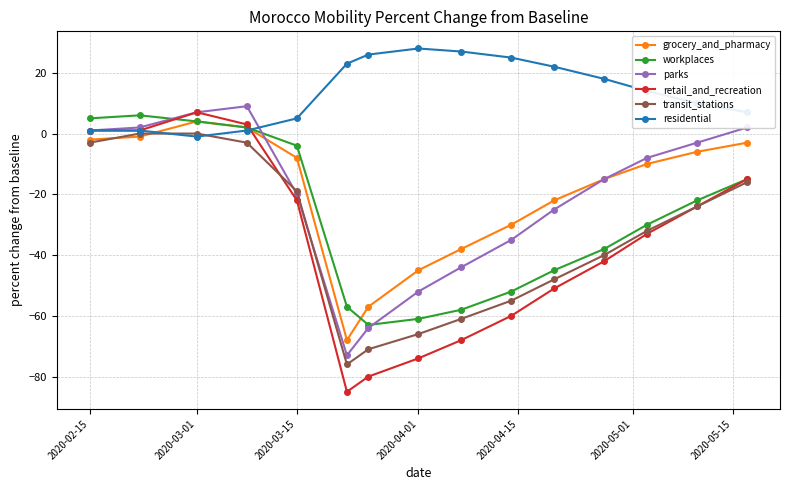

What is the difference between the maximum and minimum values in the parks series?

82